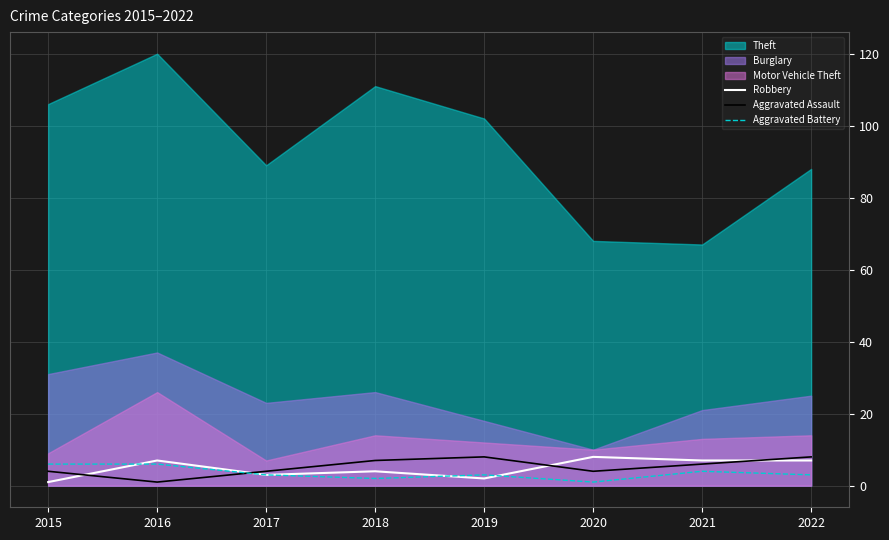

How many intersections are there between Robbery and Aggravated Assault?

4